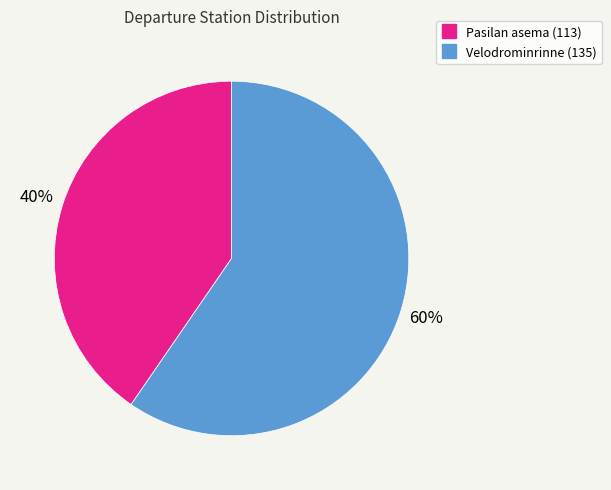

Does any single category account for the majority?

Yes